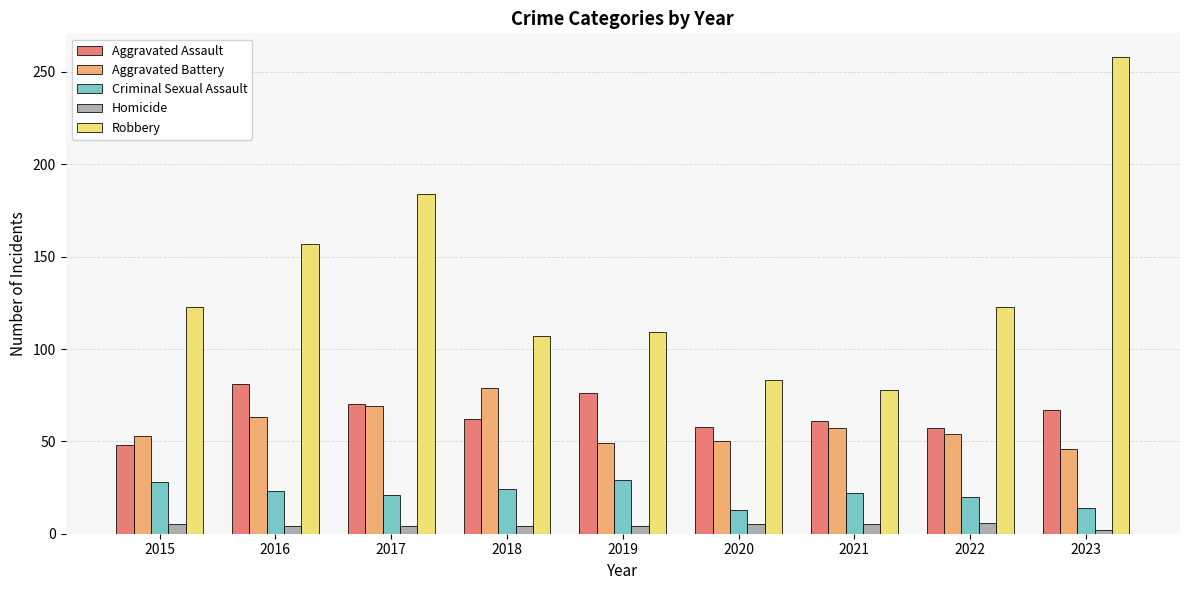

Count the Homicide values in the range 4 to 5.

7